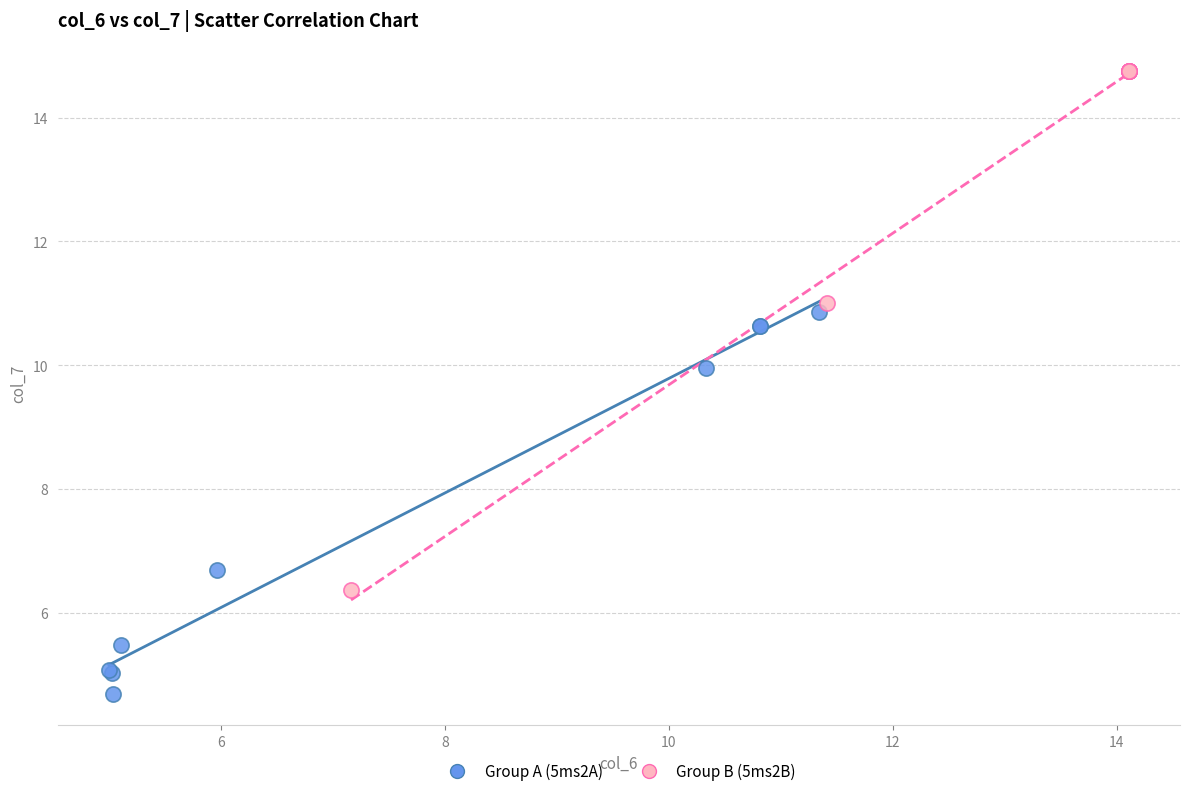

Which series has the widest spread of Y values?

Group B (5ms2B)